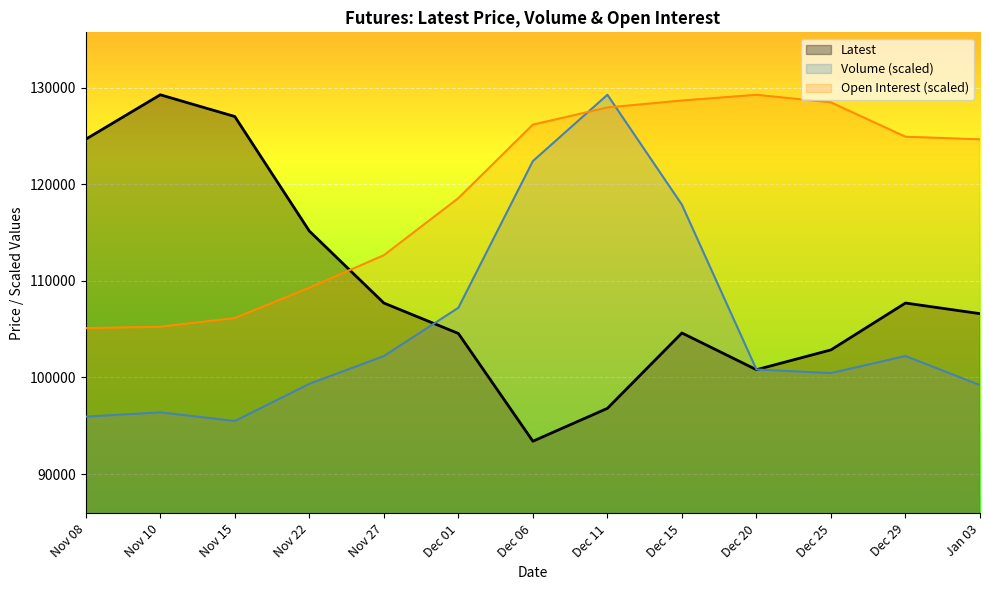

What is the spread (max minus min) of values at Nov 22?

15811.5